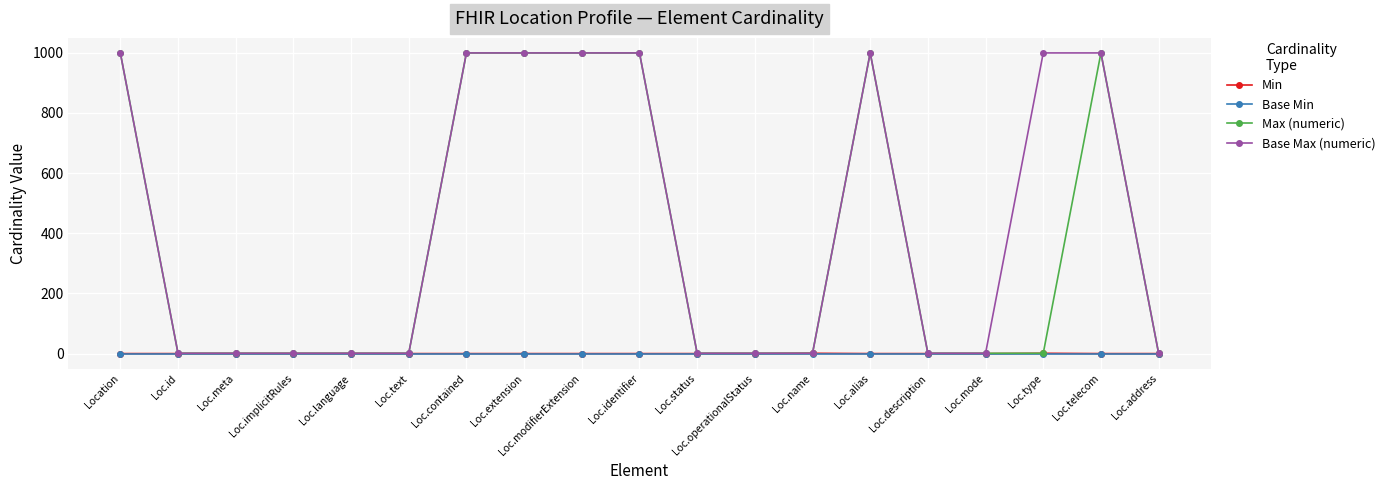

At how many categories does at least one series exceed 691?

8